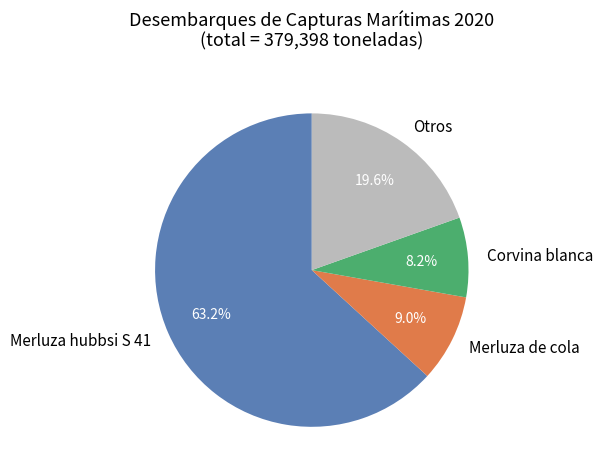

Which category accounts for the majority?

Merluza hubbsi S 41